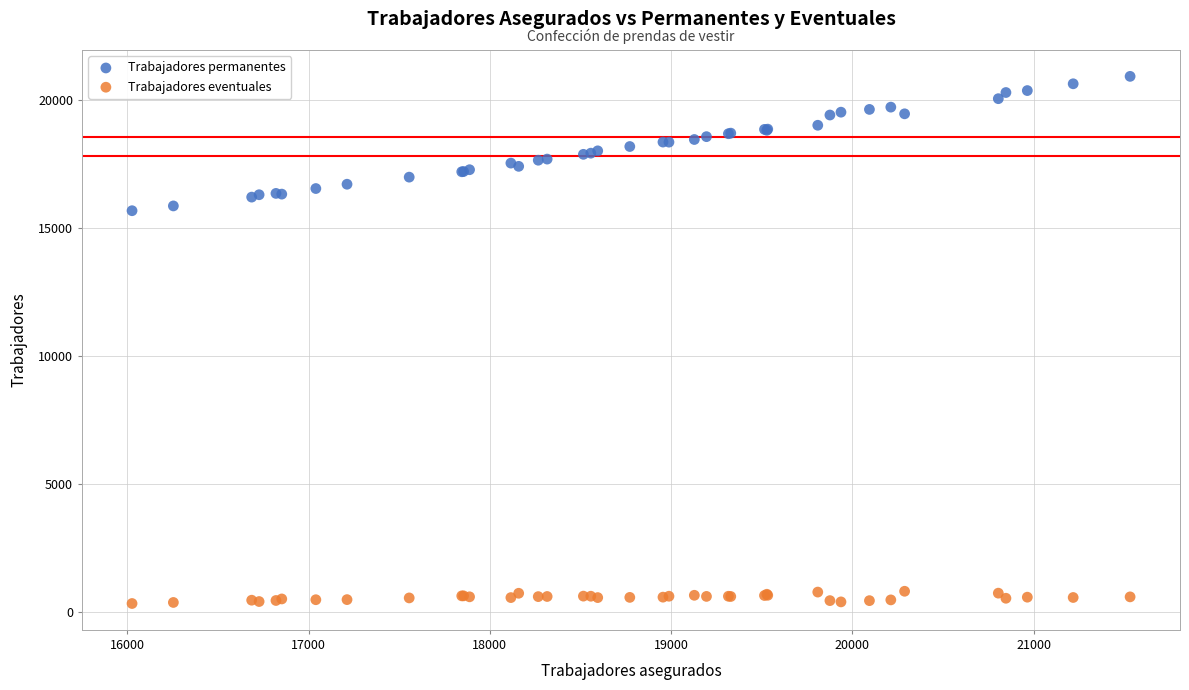

What is the X range (max minus min) for the scatter plot?

5506